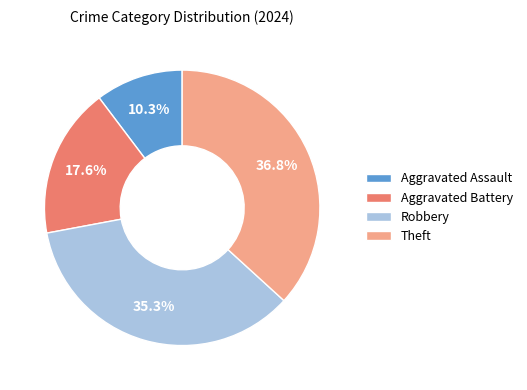

Do Robbery and Aggravated Assault together represent more than half of the pie?

No